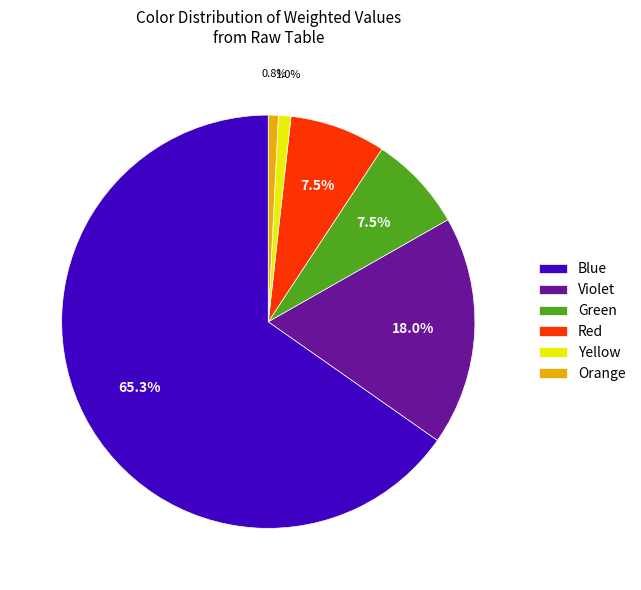

Is it true that Violet is 30% of the pie?

False